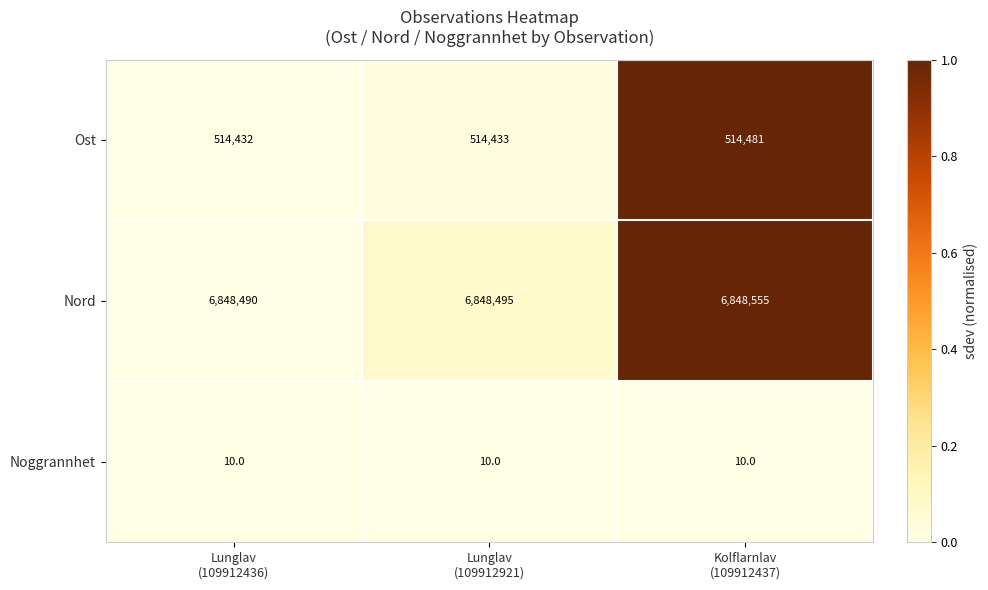

What is the sum of all Nord values?

20545540